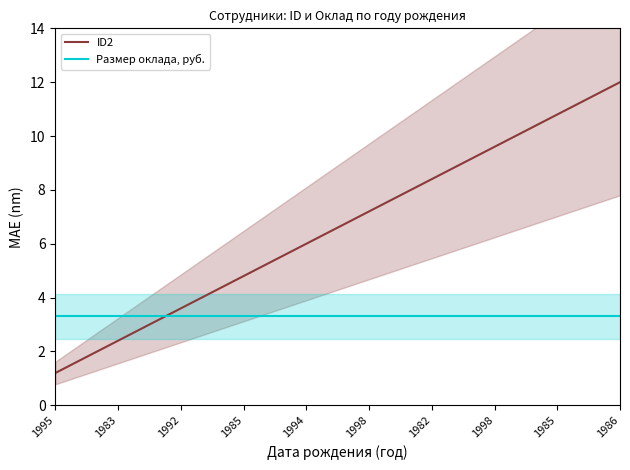

At how many categories does at least one series exceed 6?

5